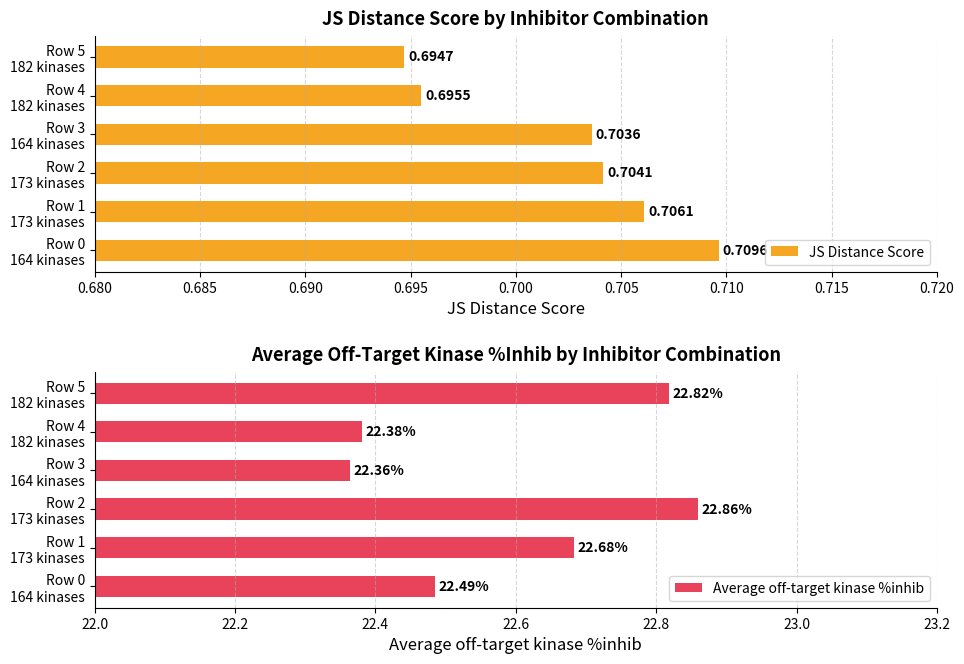

Count the number of data series in this chart.

2